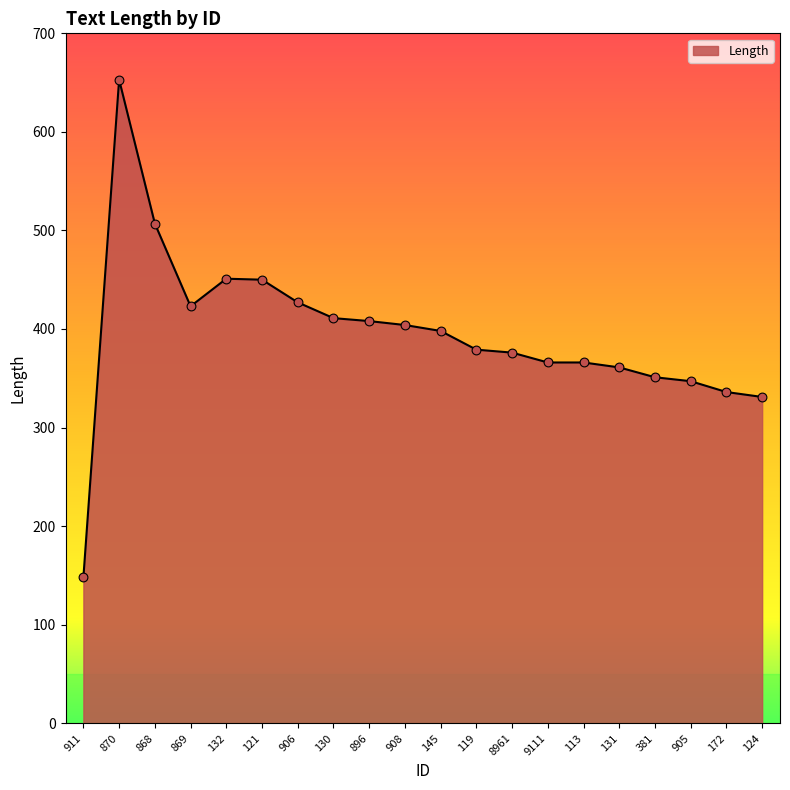

Which has a higher value, 905 or 9111?

9111